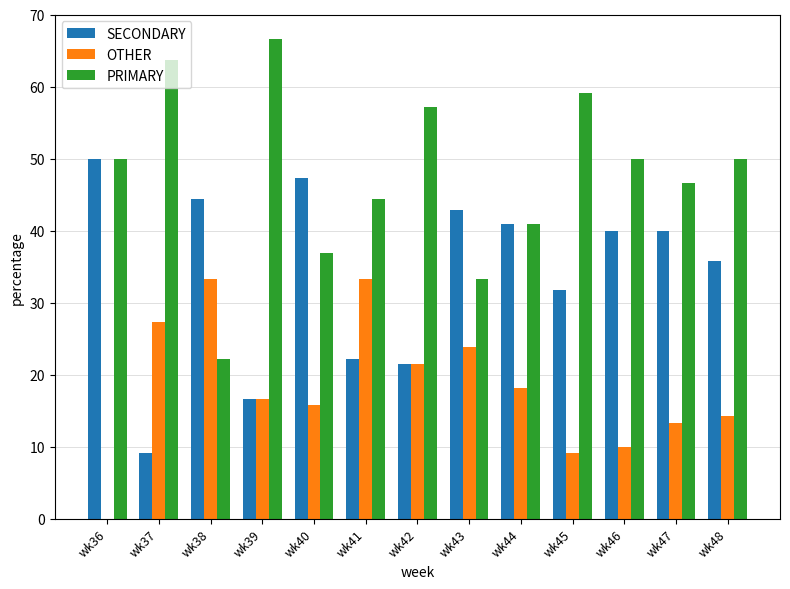

True or false: OTHER has a value of 9.1 at wk45.

True